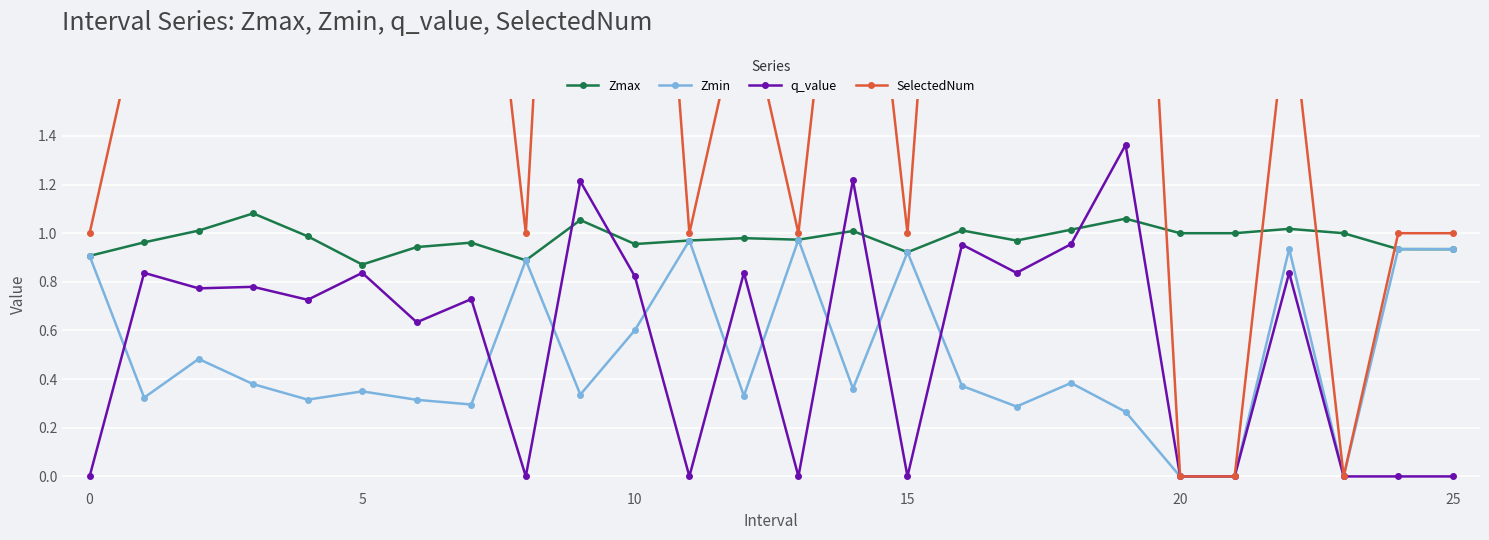

In SelectedNum, how many points are higher than both neighbors (excluding endpoints)?

7